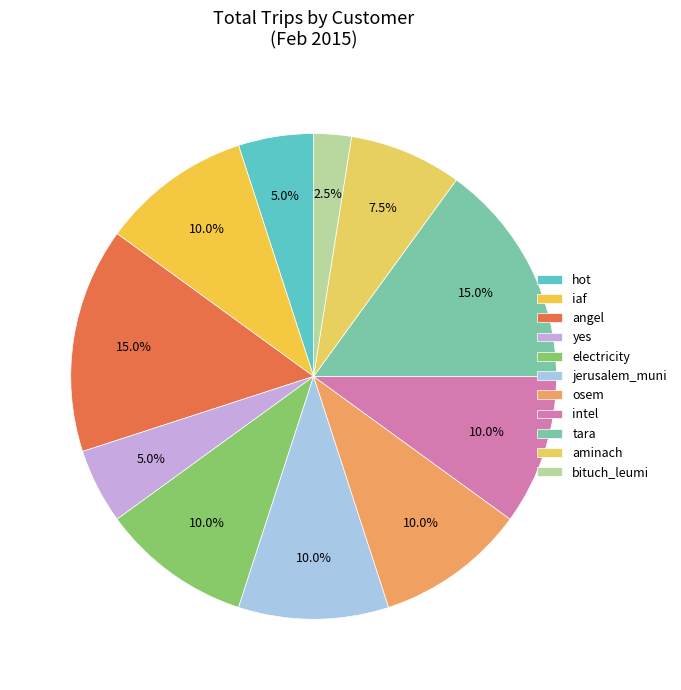

Is the sum of hot and yes greater than half?

No